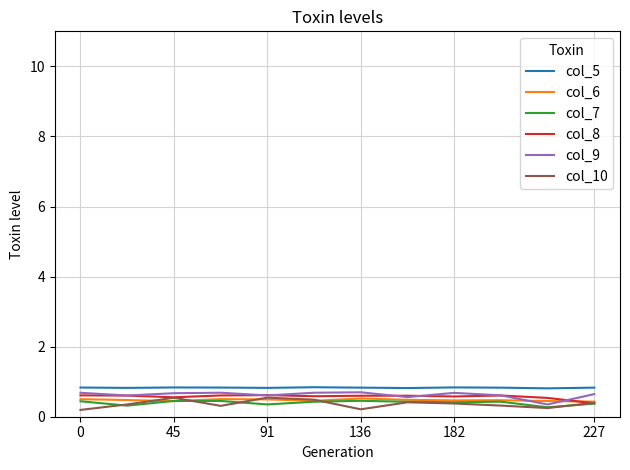

True or false: col_10 and col_5 intersect in this chart.

False